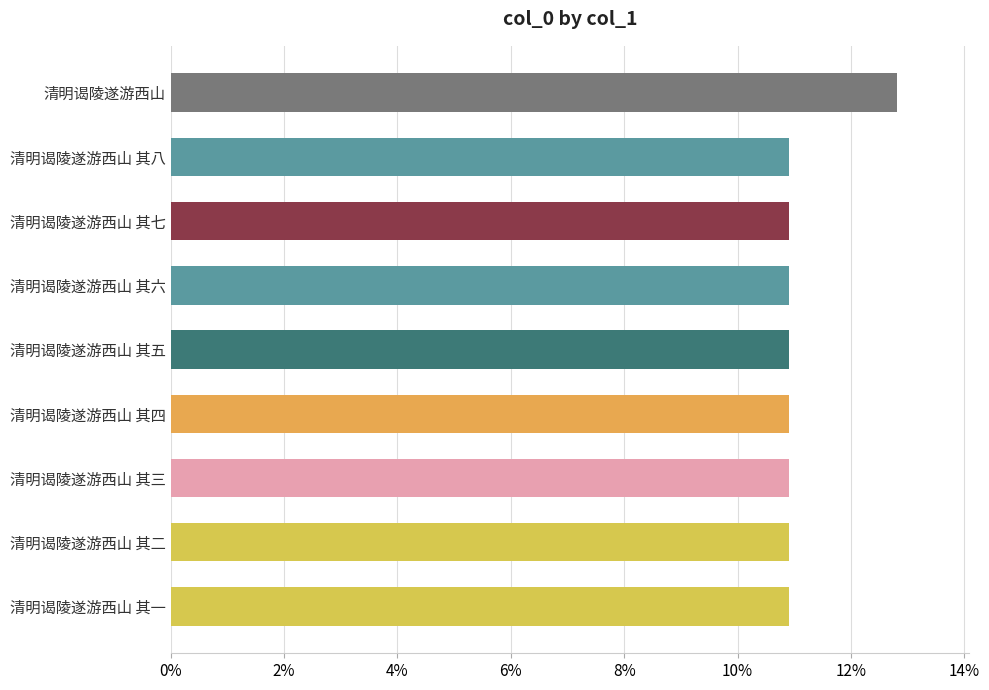

Count the number of data series in this chart.

1